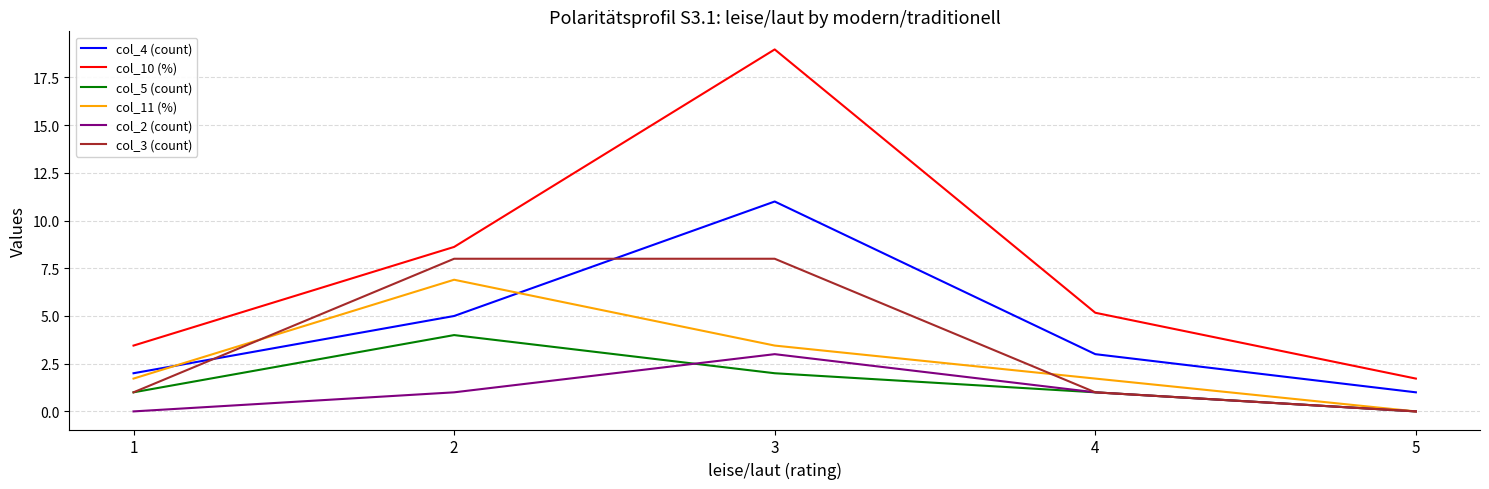

True or false: col_5 (count) and col_10 (%) intersect in this chart.

False